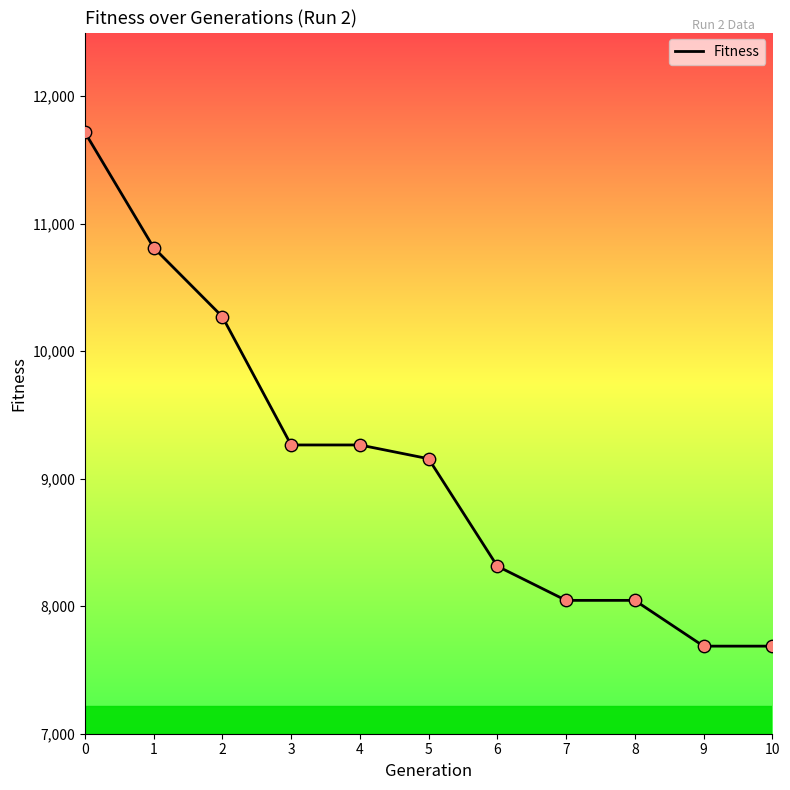

What is the ratio of the value at 9 to the value at 0?

0.7